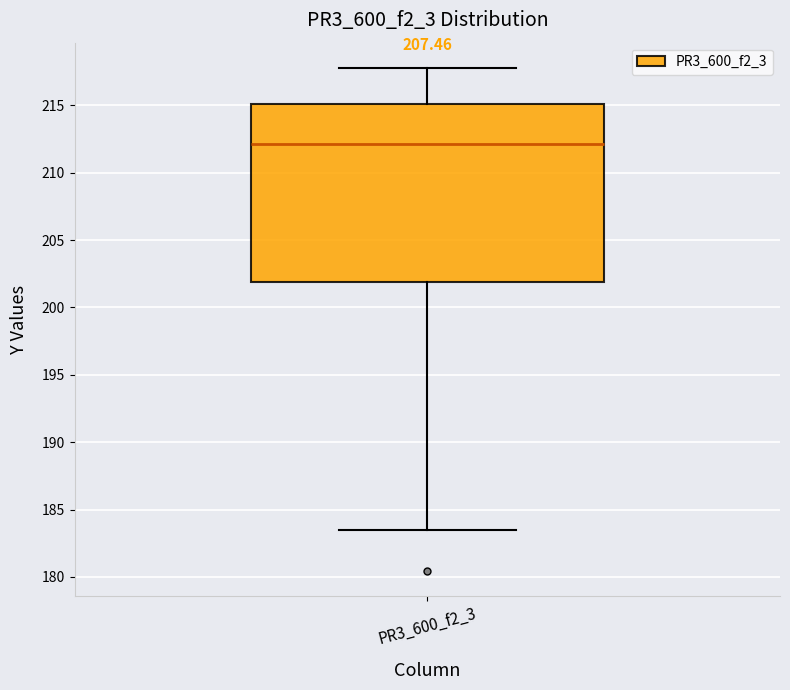

Transcribe this box plot: give where the median line is, the range the box spans, and where the two whiskers end, as read against the y-axis. The values are not printed on the chart, so give them approximately, as read against the axis.

median 212.0, box 202.0 to 215.0, whiskers 183.5 to 218.0